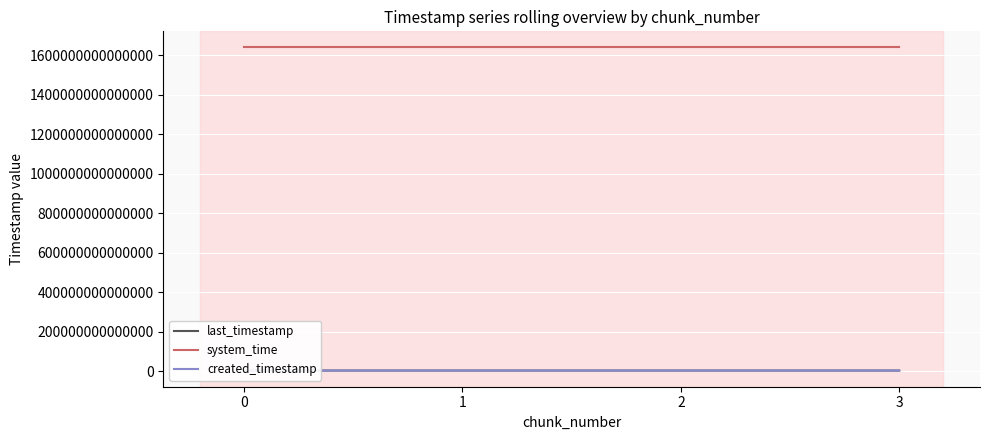

Which series has the largest total across all categories?

system_time